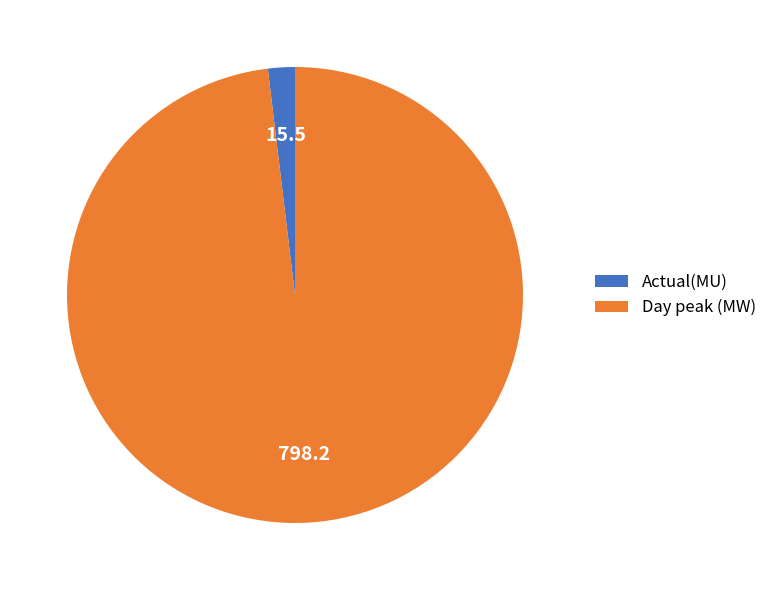

How many segments does this pie chart have?

2